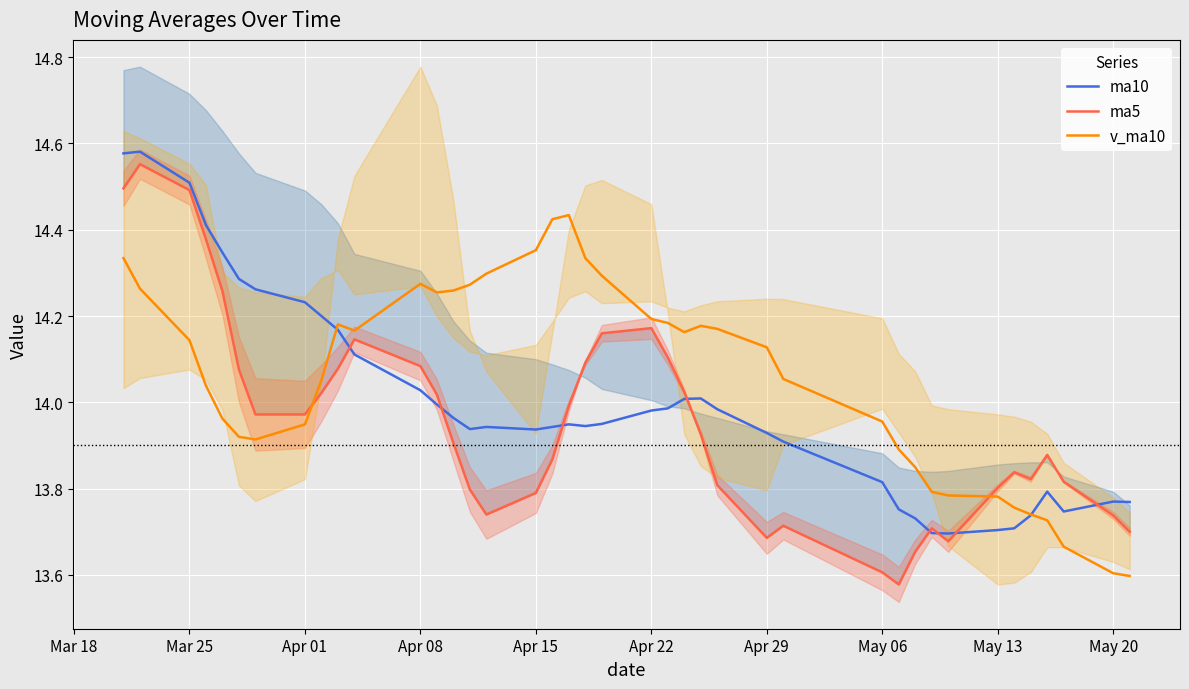

In ma10, how many points are lower than both neighbors (excluding endpoints)?

5